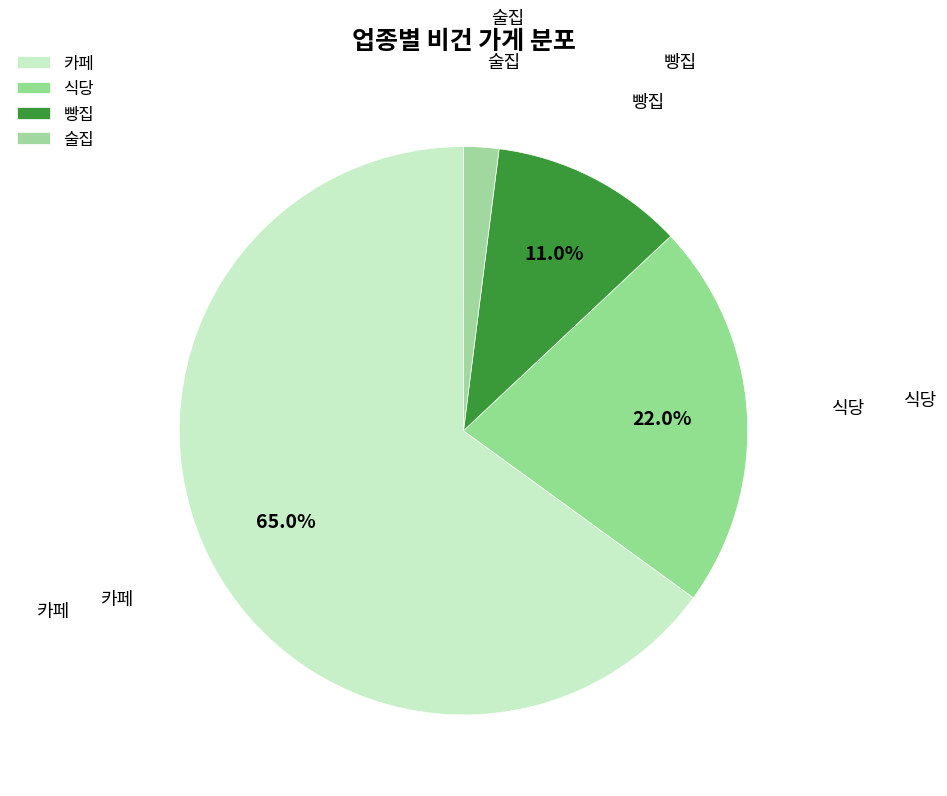

To the nearest percent, what portion does 빵집 represent?

11%